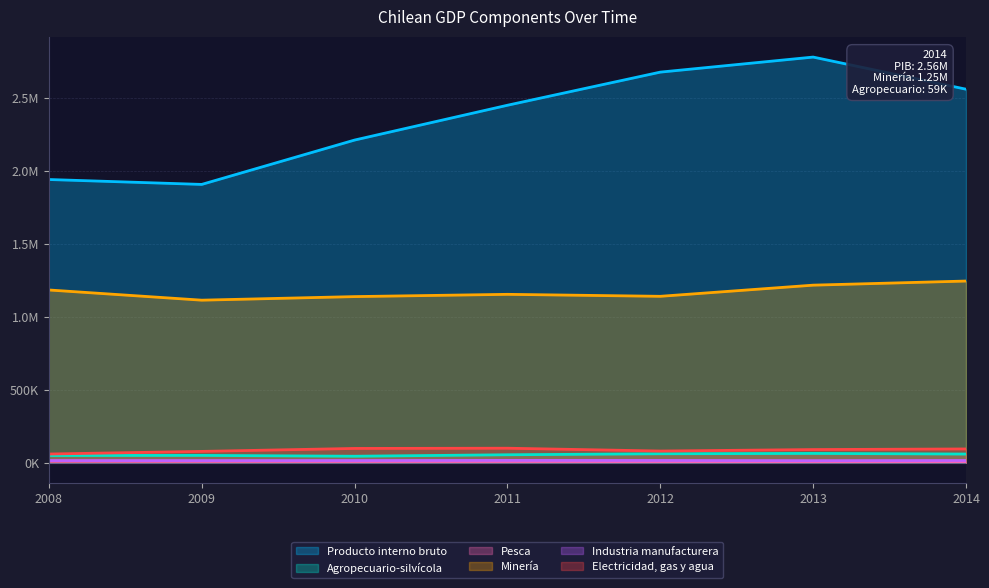

True or false: Minería and Producto interno bruto intersect in this chart.

False